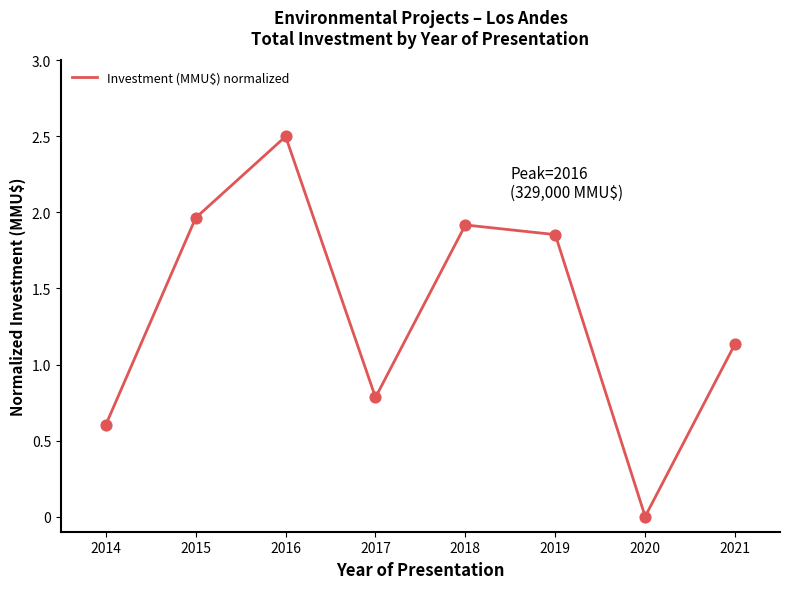

Between 2018 and 2020, which is larger?

2018